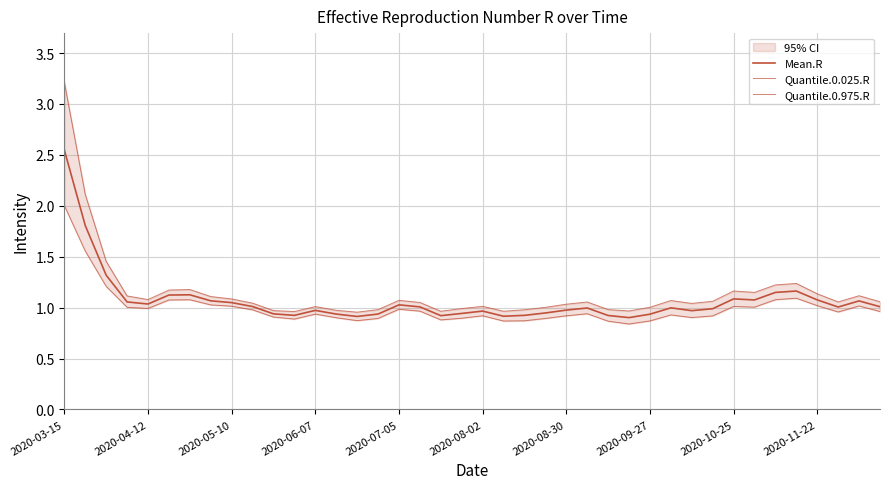

How many interior local valleys does the Quantile.0.975.R series have?

9